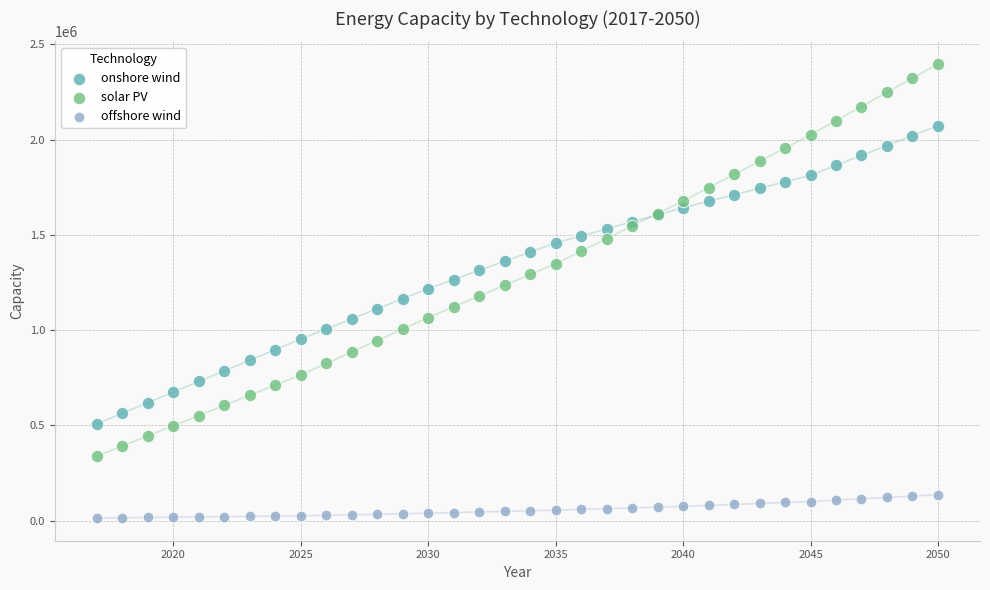

Which series reaches the maximum Y coordinate?

solar PV